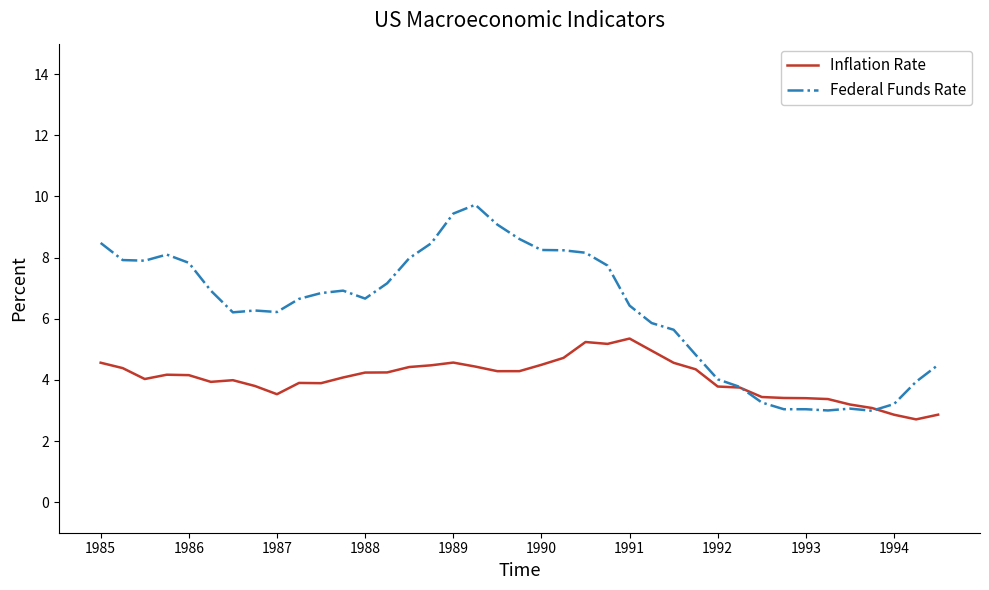

Which series has the widest spread of values?

Federal Funds Rate